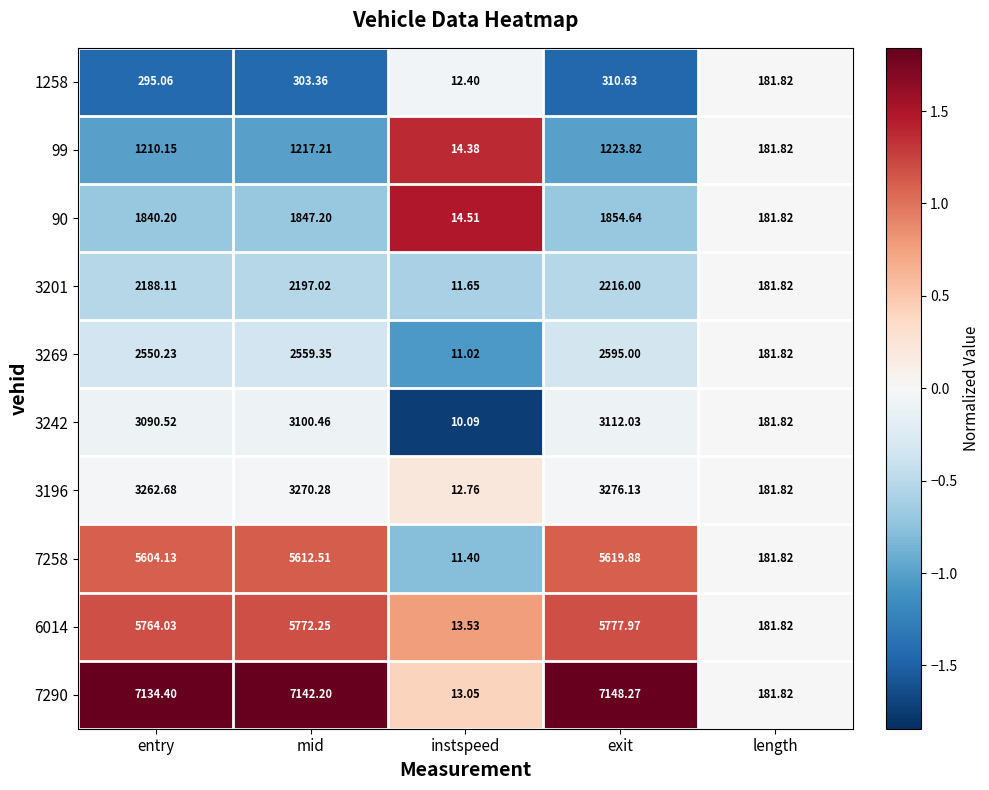

Where does the 7290 series first go above 7134?

entry